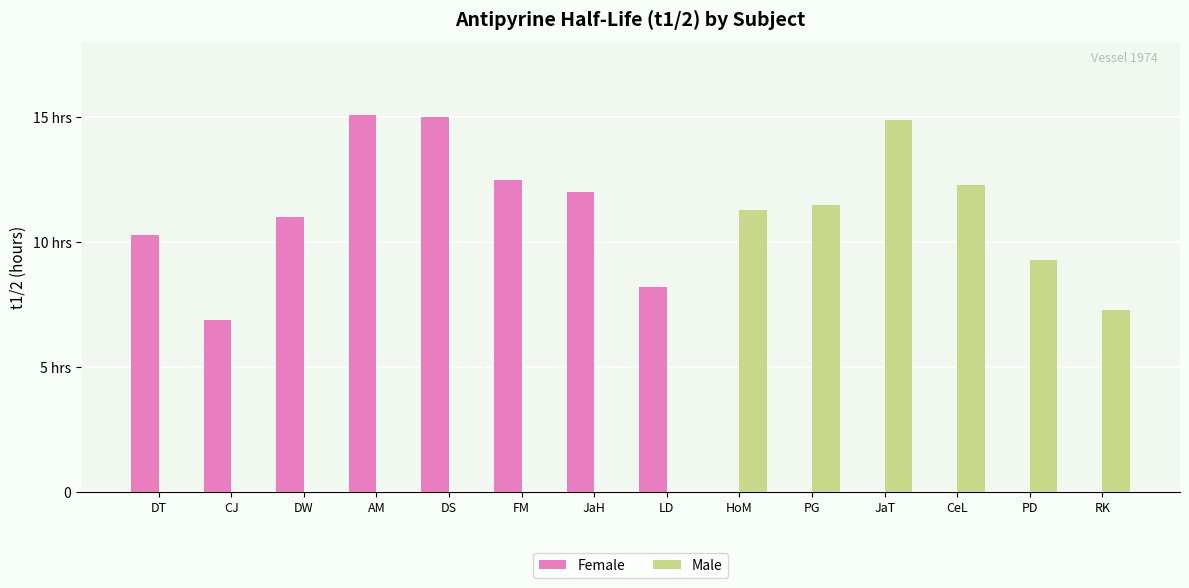

Which series changed the most between DT and DS?

Female